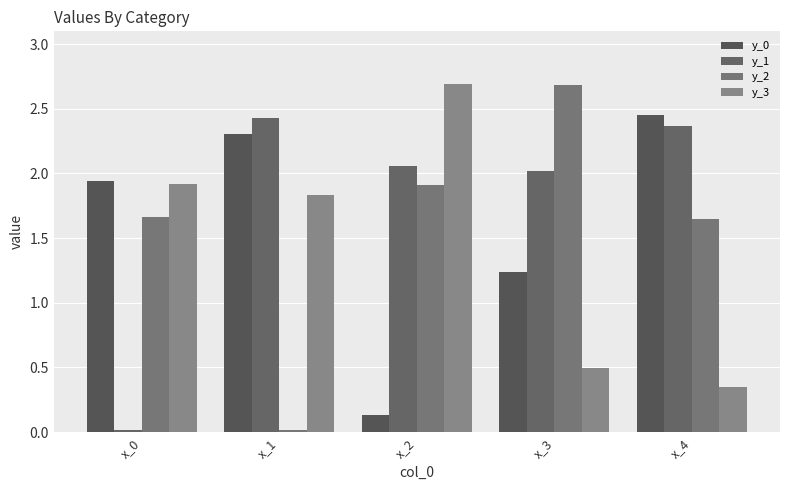

Reading left to right, what are all the values shown in this chart?

y_0: 1.9	2.3	0.1	1.2	2.5
y_1: 0.0	2.4	2.1	2.0	2.4
y_2: 1.7	0.0	1.9	2.7	1.6
y_3: 1.9	1.8	2.7	0.5	0.3